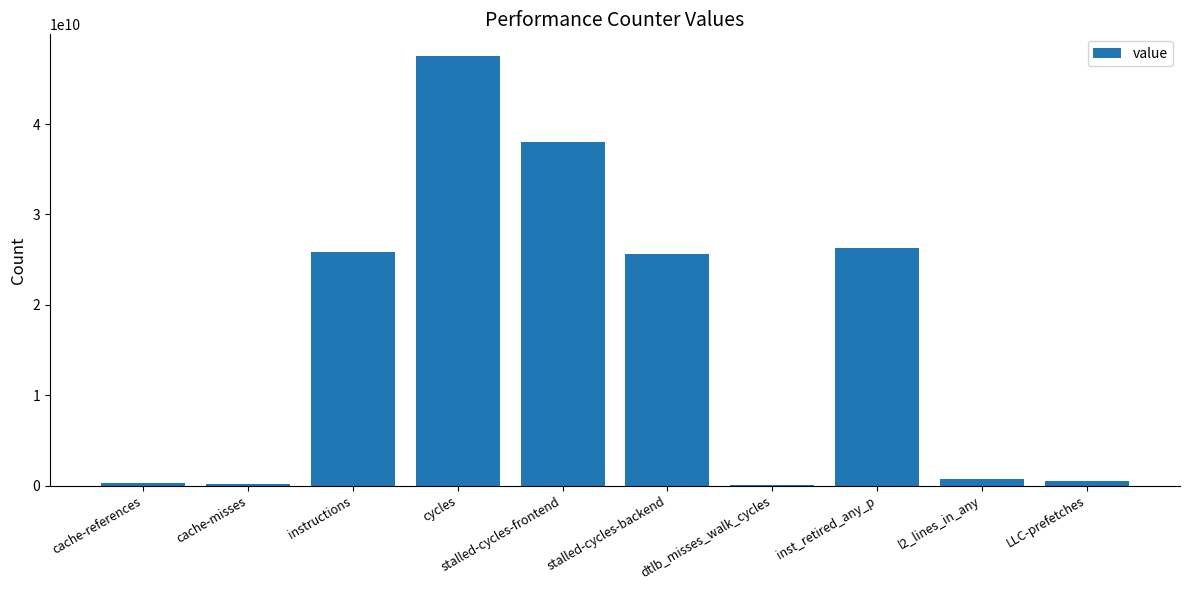

Between LLC-prefetches and inst_retired_any_p, which is larger?

inst_retired_any_p